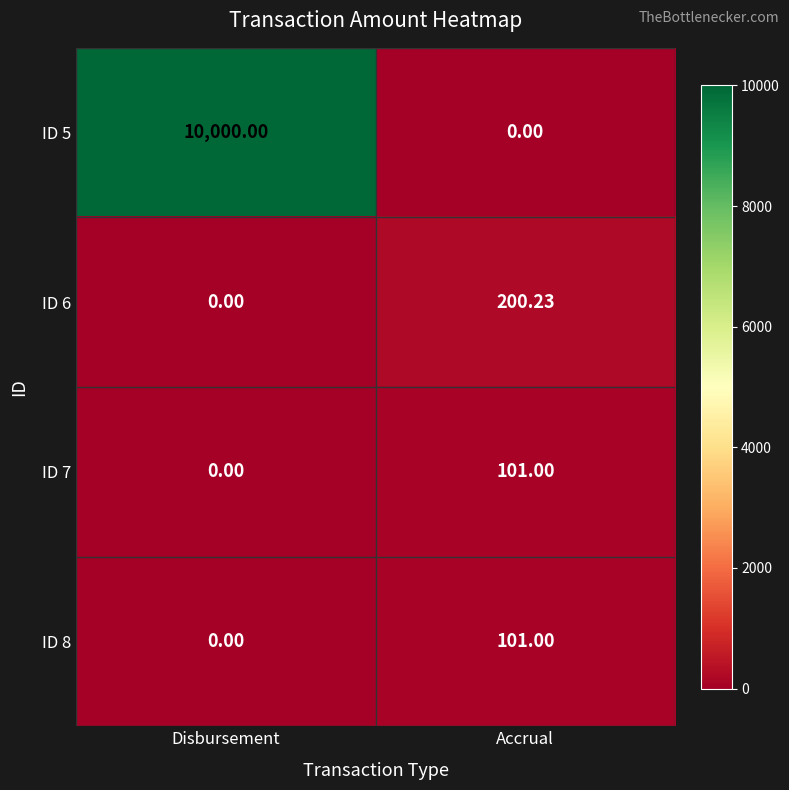

At which category does the chart reach its peak across all series?

Disbursement